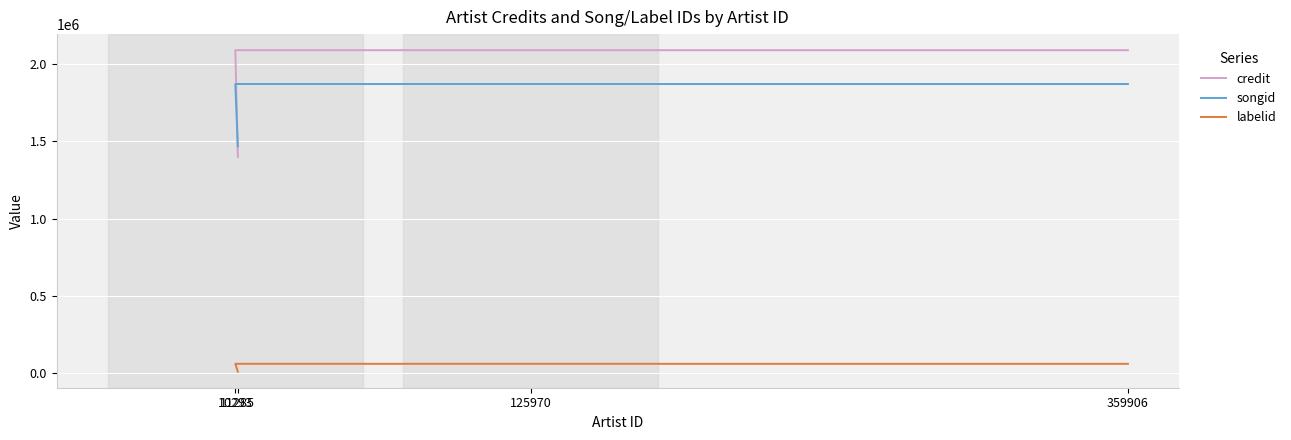

True or false: songid and labelid cross at least once.

False